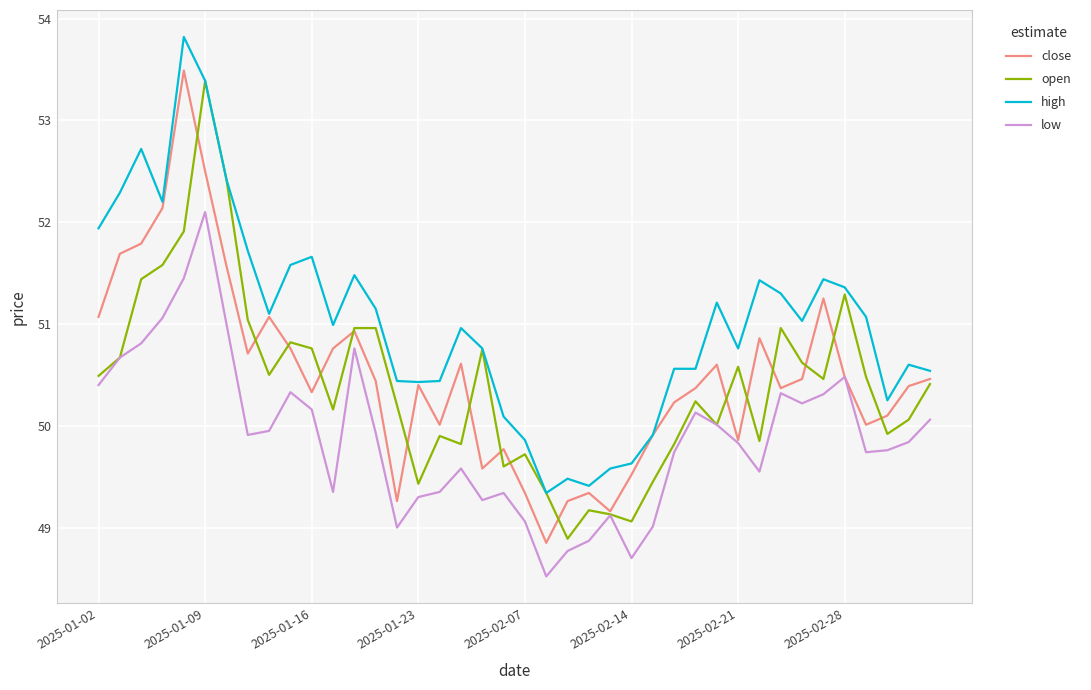

Rank the series by their maximum value, from lowest to highest.

low, open, close, high